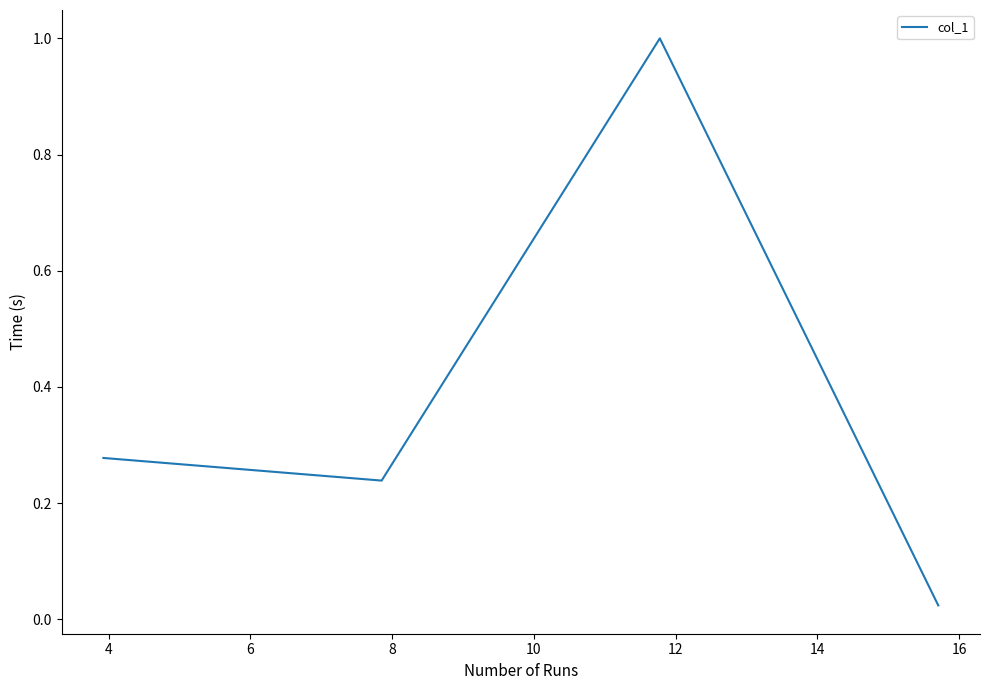

How many interior local valleys (lower than both neighbors) does the data have?

1